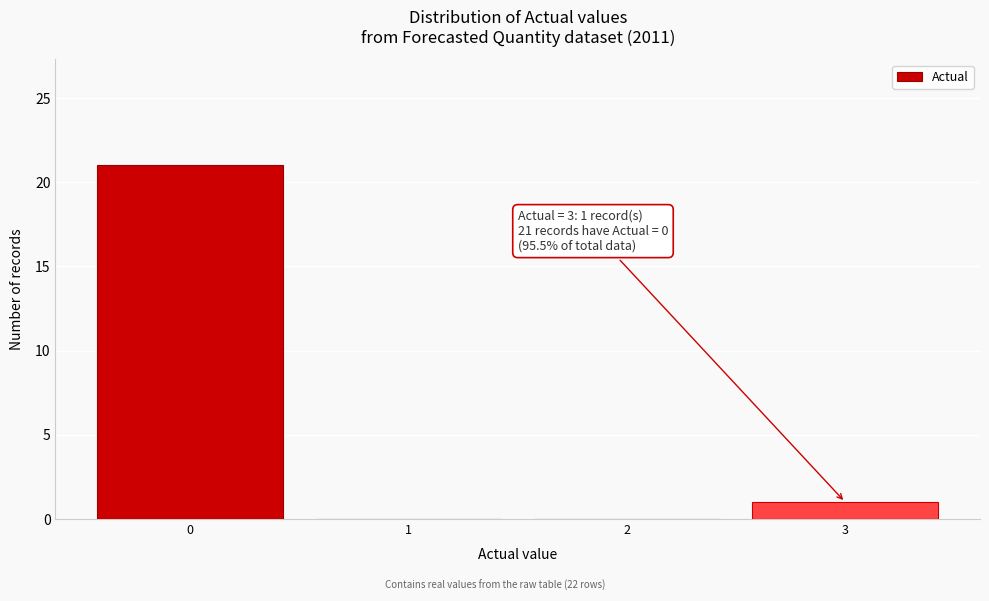

Over which range of the x-axis is the bar tallest?

-0.5 to 0.5